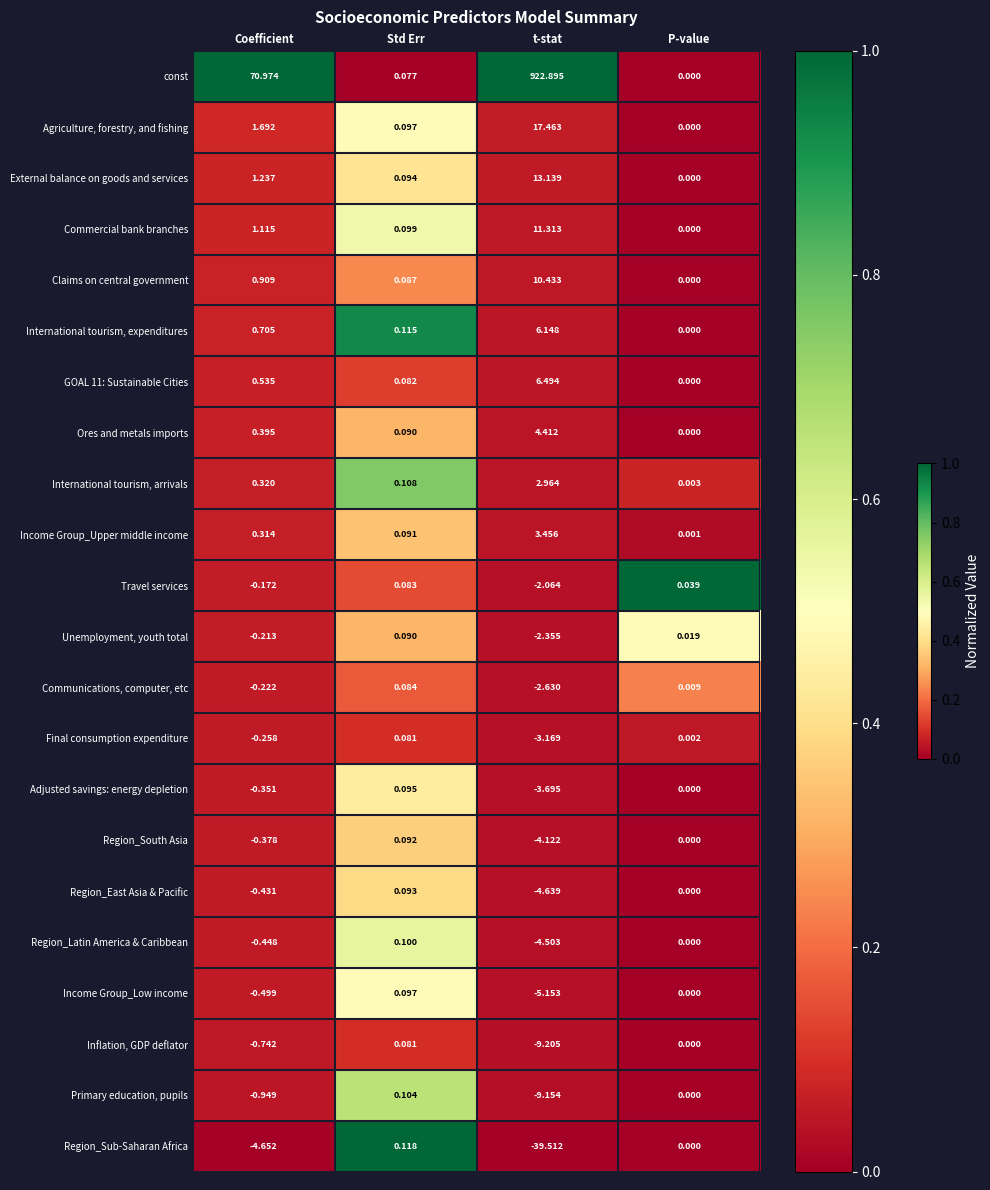

Which category has the lowest value in the Adjusted savings: energy depletion series?

t-stat